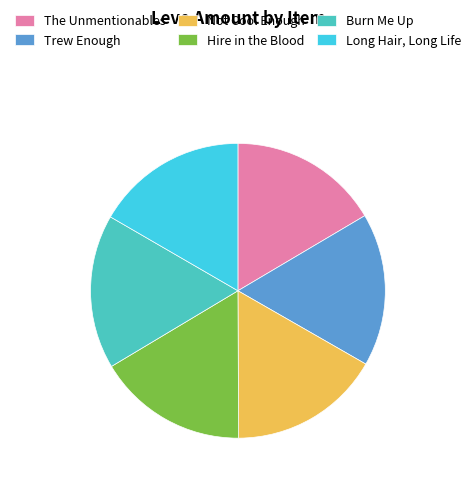

How many segments does this pie chart have?

6